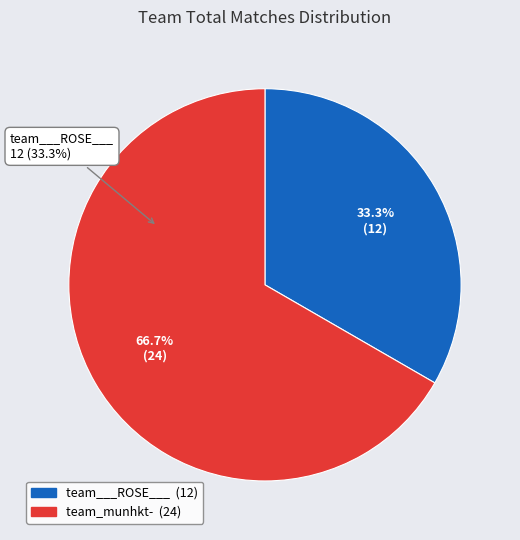

To the nearest percent, what is the average slice percentage?

50%